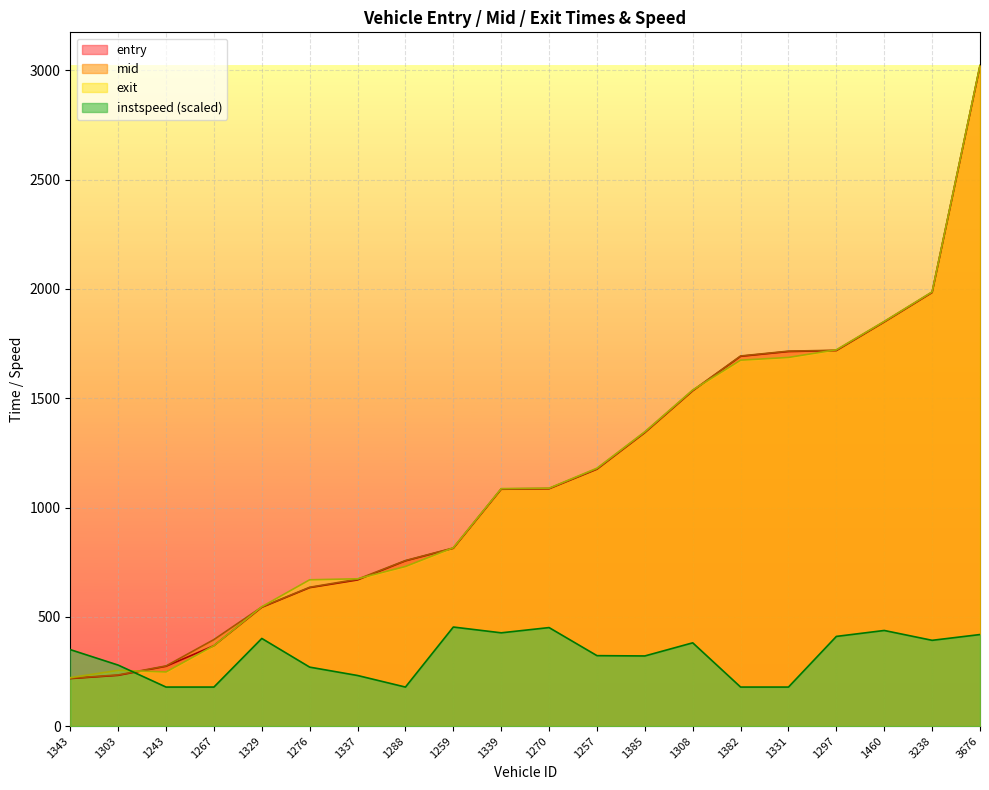

Rank the series at 1329 from highest to lowest value.

exit, mid, entry, instspeed